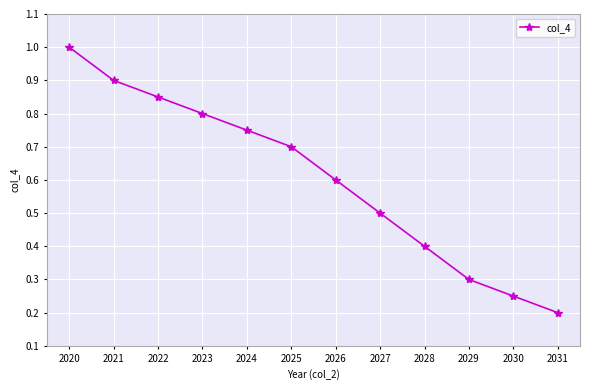

What is the change in value from 2020 to 2027?

-0.5